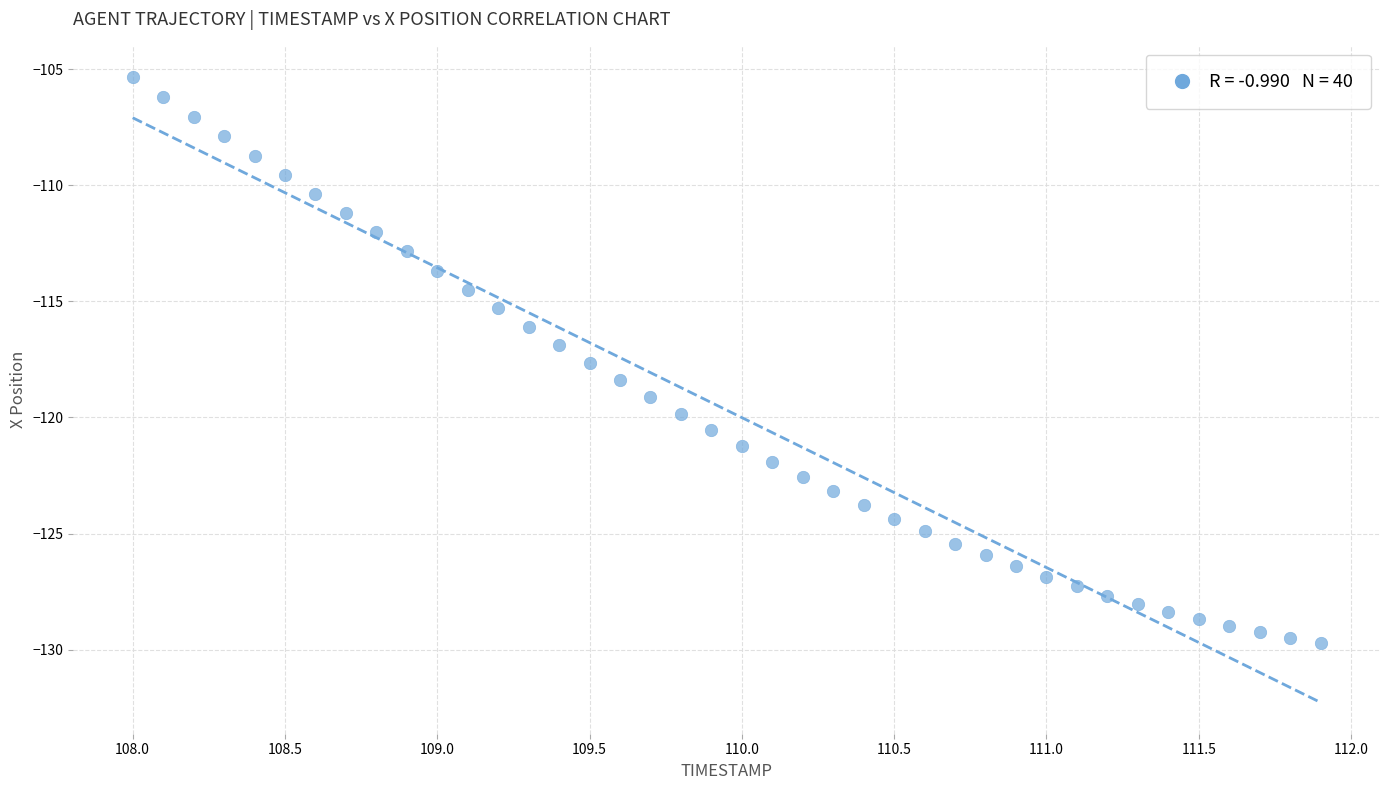

What is the range of X values (max minus min)?

3.9